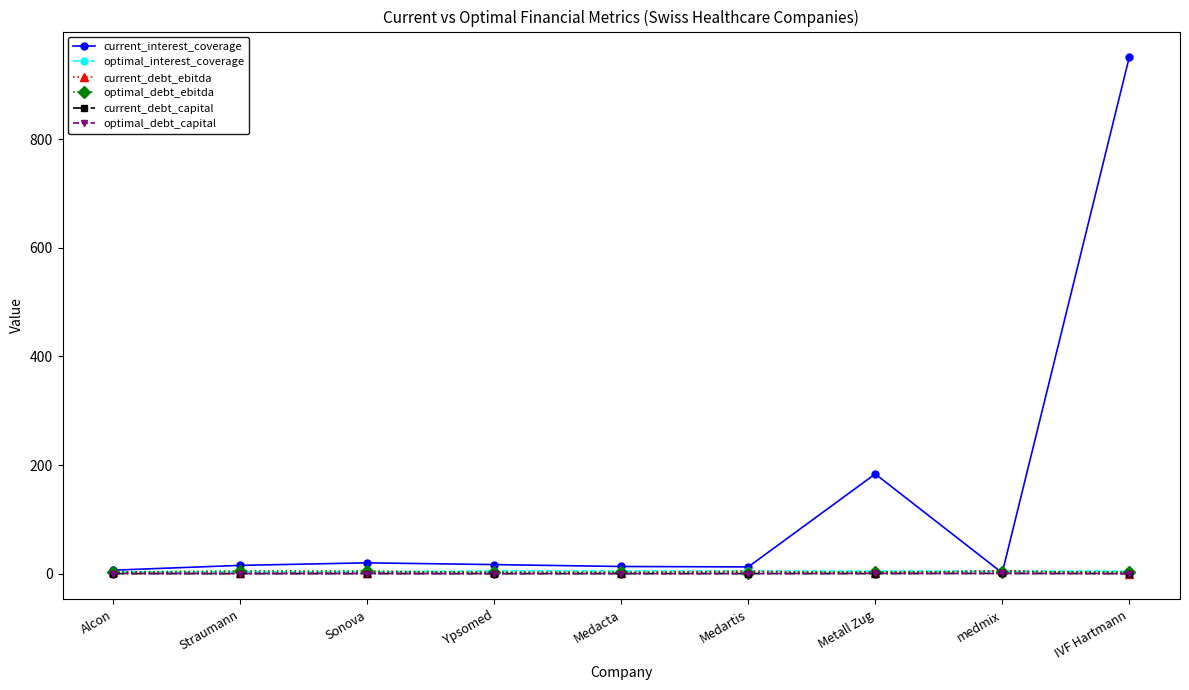

What is the label of the 5th point from the left?

Medacta